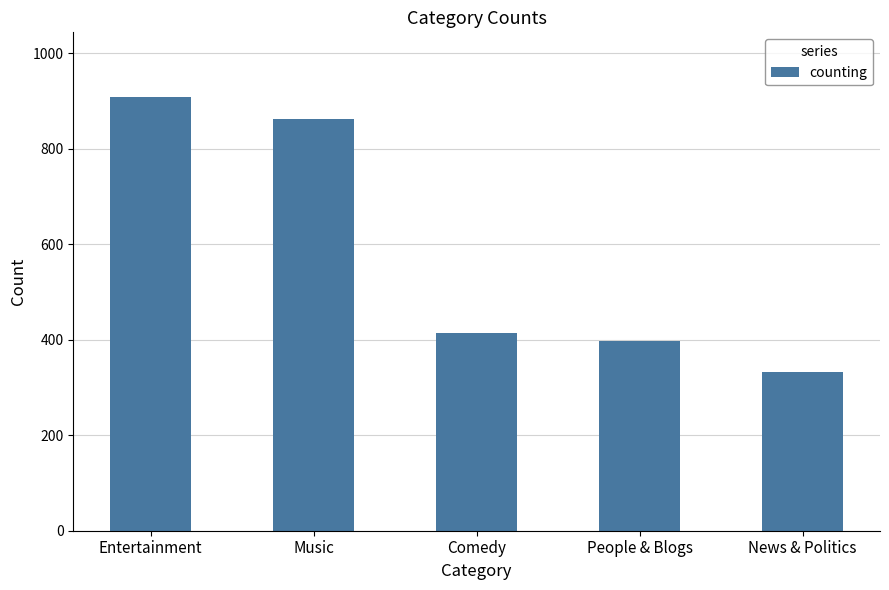

What is the value of the 1st bar from the left?

908